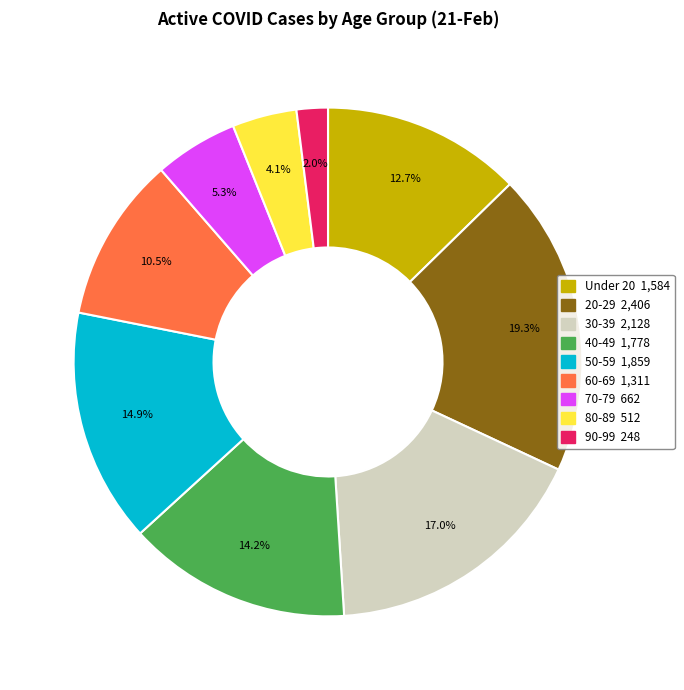

What percentage is the 90-99 slice, to the nearest percent?

2%